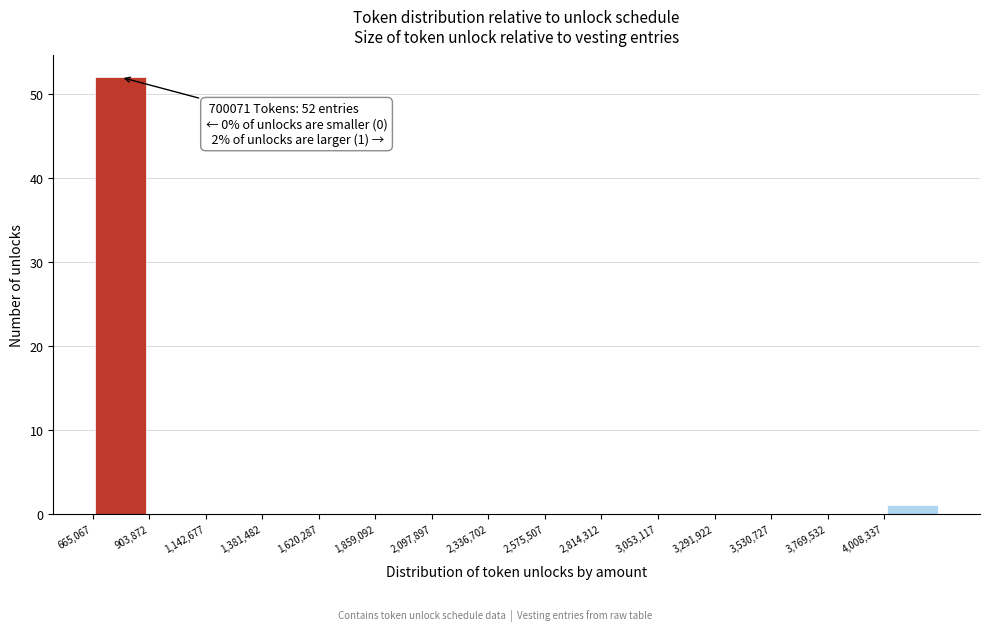

Over which range of the x-axis is the bar tallest?

650000 to 900000